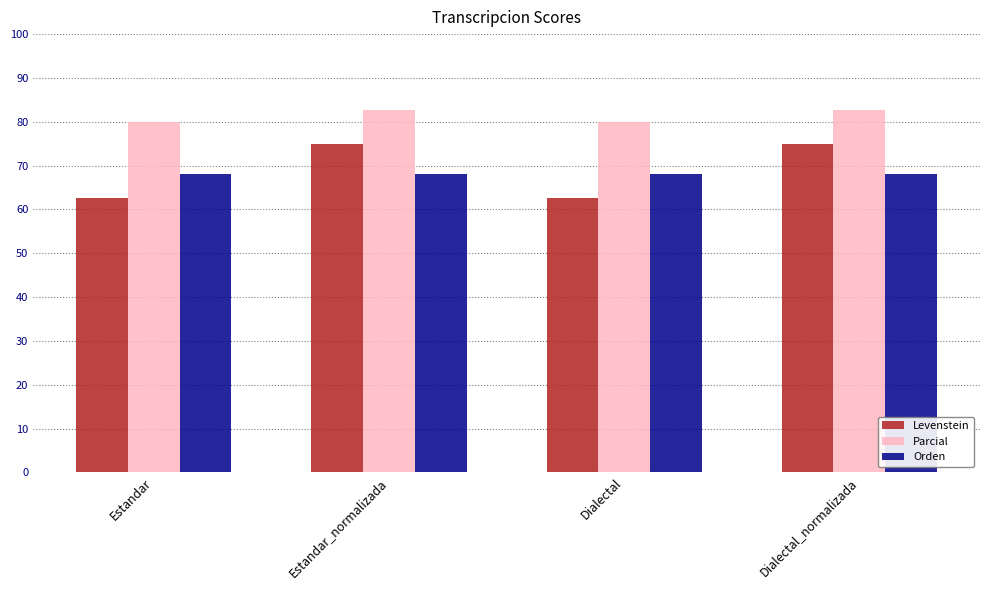

Reading left to right, transcribe all the data shown in this chart.

Levenstein: 62.5	75.0	62.5	75.0
Parcial: 80.0	82.6	80.0	82.6
Orden: 68.0	68.0	68.0	68.0